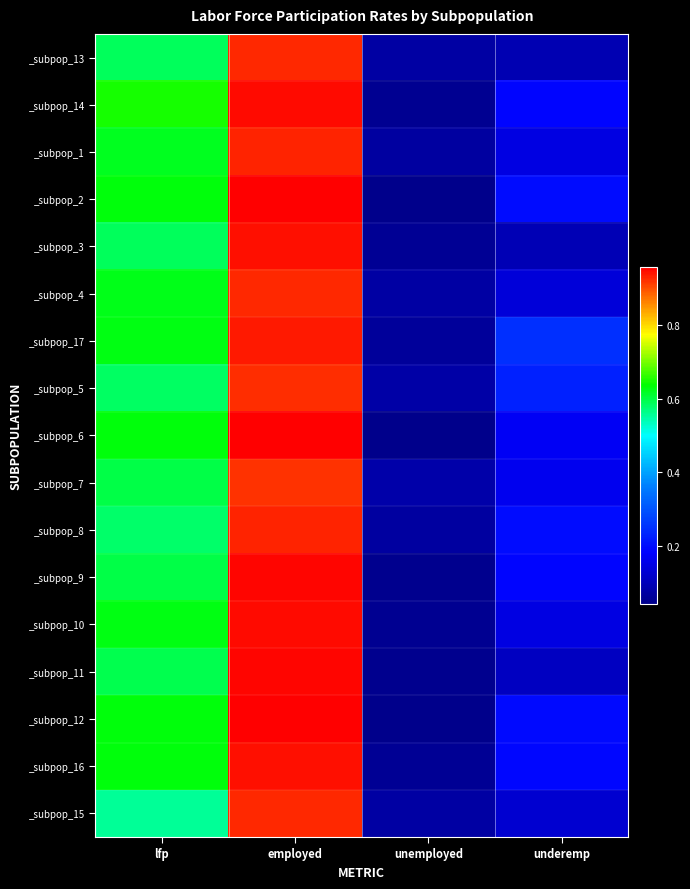

Reading left to right, what are all the values shown in this chart?

_subpop_13: lfp=0.6	employed=0.9	unemployed=0.1	underemp=0.1
_subpop_14: lfp=0.6	employed=0.9	unemployed=0.1	underemp=0.2
_subpop_1: lfp=0.6	employed=0.9	unemployed=0.1	underemp=0.1
_subpop_2: lfp=0.6	employed=1.0	unemployed=0.0	underemp=0.2
_subpop_3: lfp=0.6	employed=0.9	unemployed=0.1	underemp=0.1
_subpop_4: lfp=0.6	employed=0.9	unemployed=0.1	underemp=0.1
_subpop_17: lfp=0.6	employed=0.9	unemployed=0.1	underemp=0.3
_subpop_5: lfp=0.6	employed=0.9	unemployed=0.1	underemp=0.2
_subpop_6: lfp=0.6	employed=1.0	unemployed=0.0	underemp=0.2
_subpop_7: lfp=0.6	employed=0.9	unemployed=0.1	underemp=0.2
_subpop_8: lfp=0.6	employed=0.9	unemployed=0.1	underemp=0.2
_subpop_9: lfp=0.6	employed=1.0	unemployed=0.0	underemp=0.2
_subpop_10: lfp=0.6	employed=0.9	unemployed=0.1	underemp=0.1
_subpop_11: lfp=0.6	employed=1.0	unemployed=0.0	underemp=0.1
_subpop_12: lfp=0.6	employed=1.0	unemployed=0.0	underemp=0.2
_subpop_16: lfp=0.6	employed=0.9	unemployed=0.1	underemp=0.2
_subpop_15: lfp=0.6	employed=0.9	unemployed=0.1	underemp=0.1